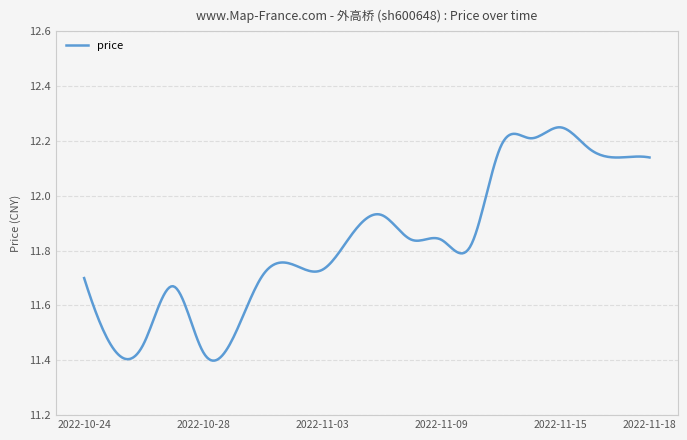

What is the difference between the maximum and minimum values?

0.9